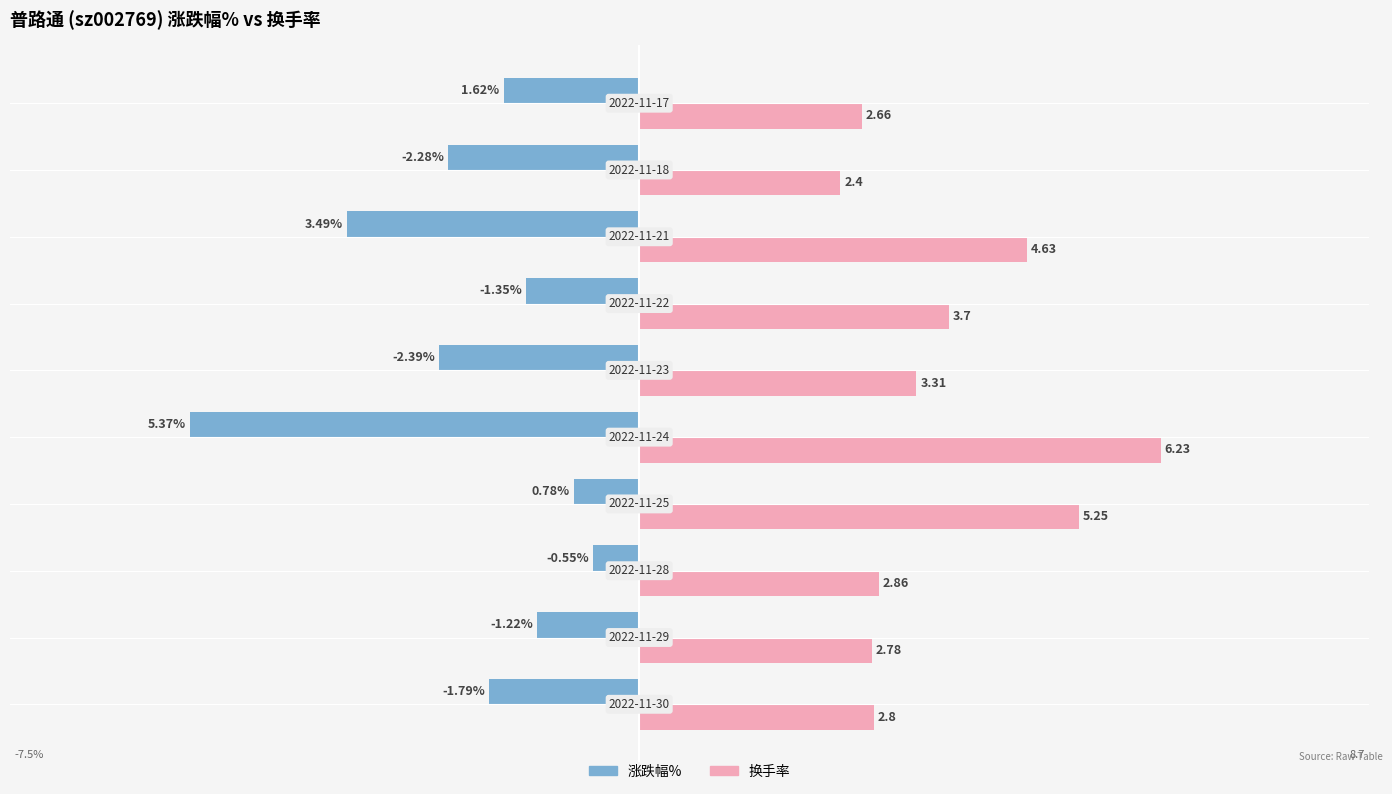

Which series has the widest spread of values?

涨跌幅%